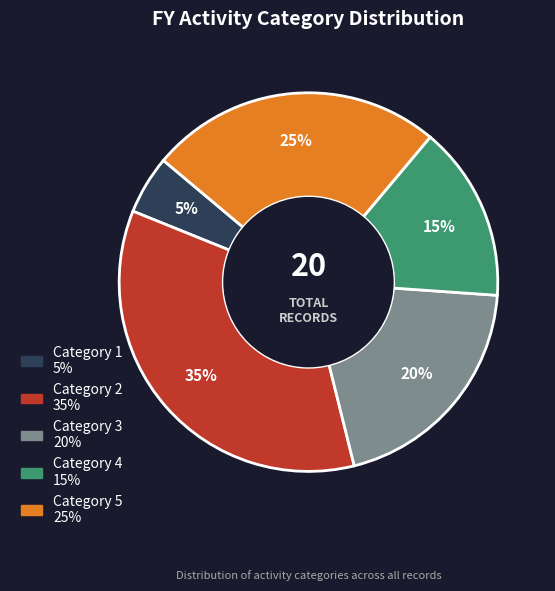

Is there any slice that represents more than half of the pie?

No